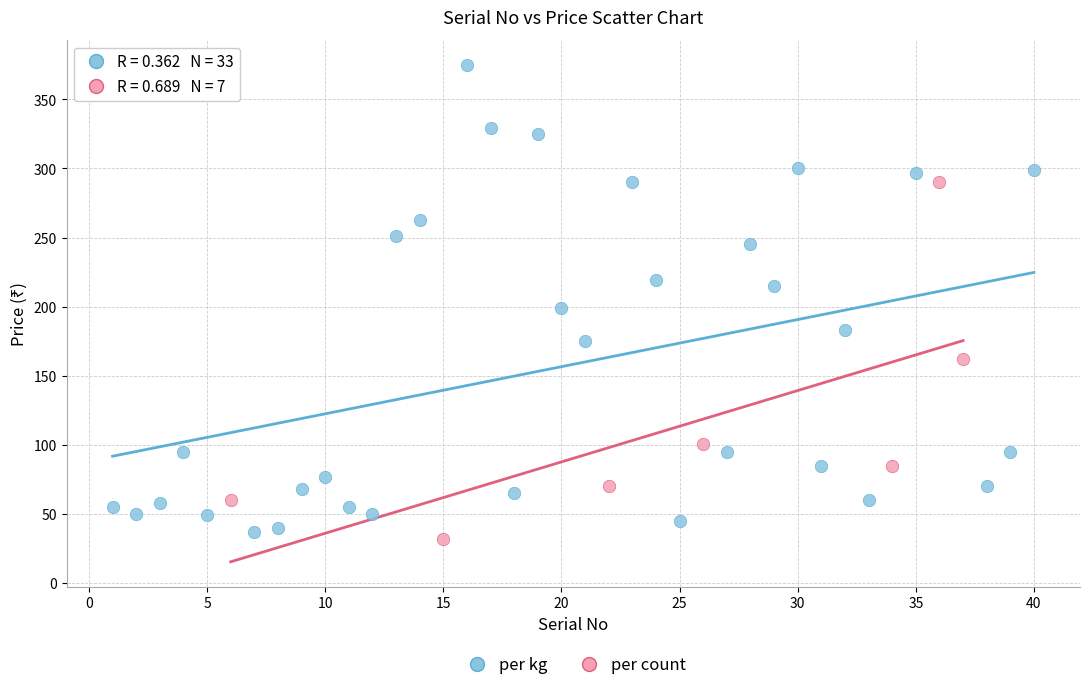

Which series contains the lowest Y value?

per count